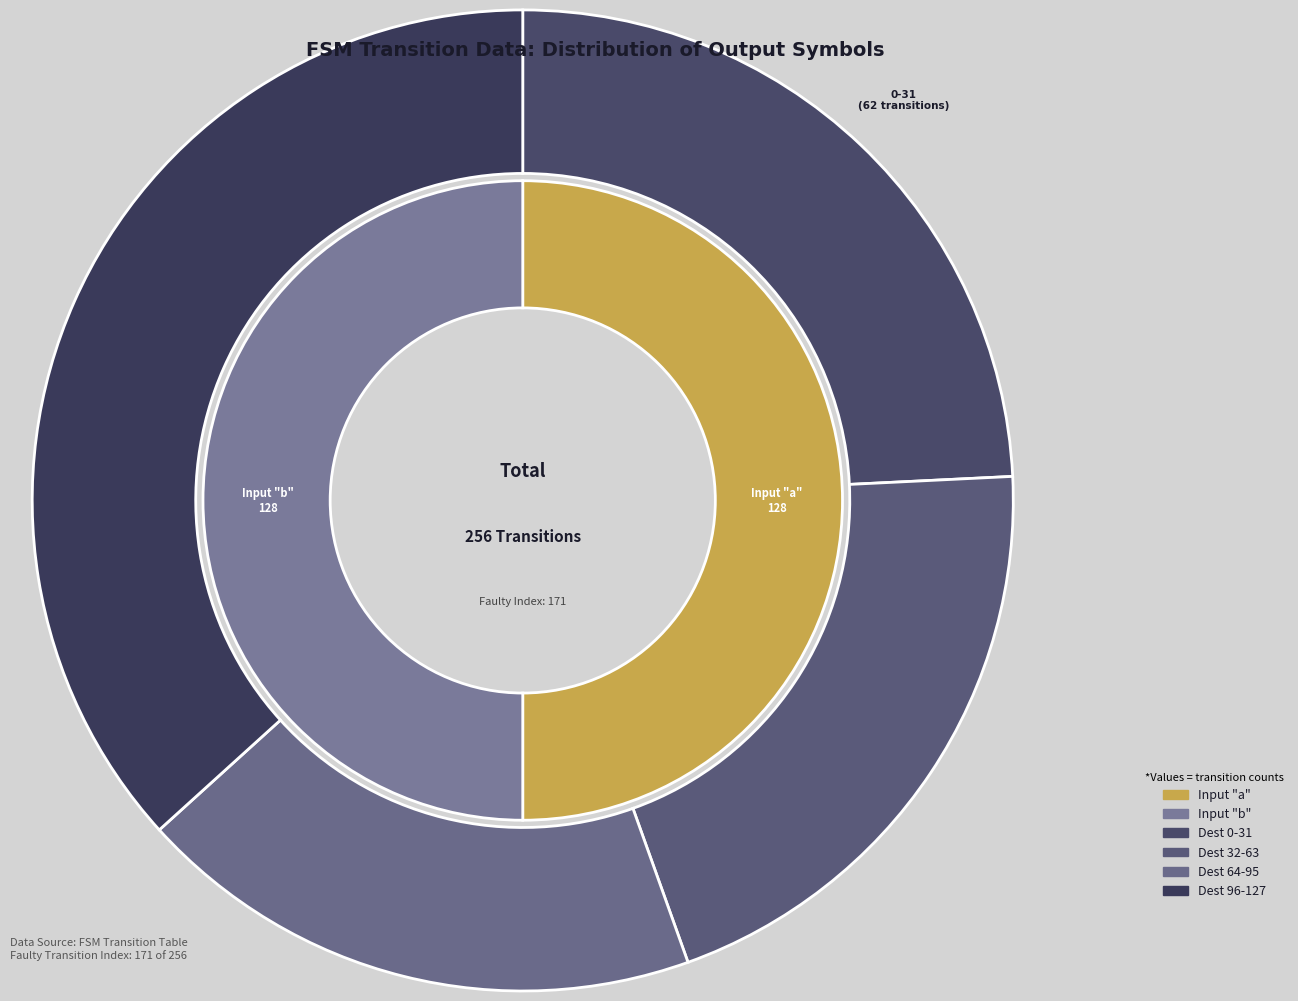

Does any single category account for the majority?

No